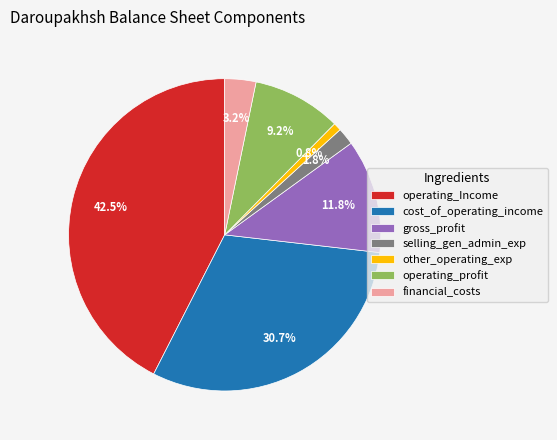

Combined, what portion of the pie is cost_of_operating_income and gross_profit?

42.5%